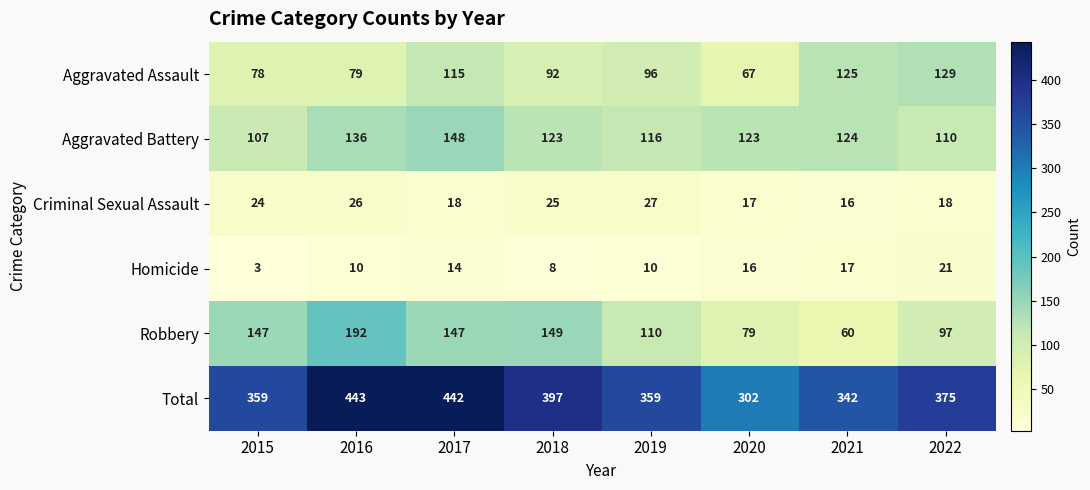

How many series are shown in this chart?

6